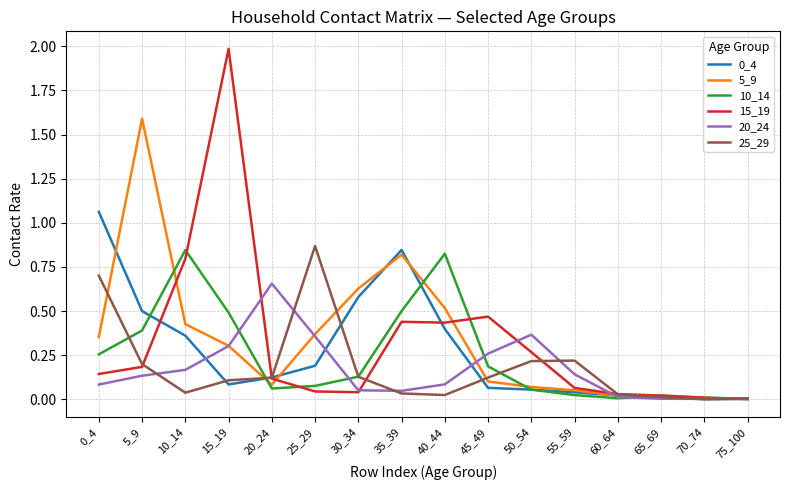

Which series has the widest spread of values?

15_19